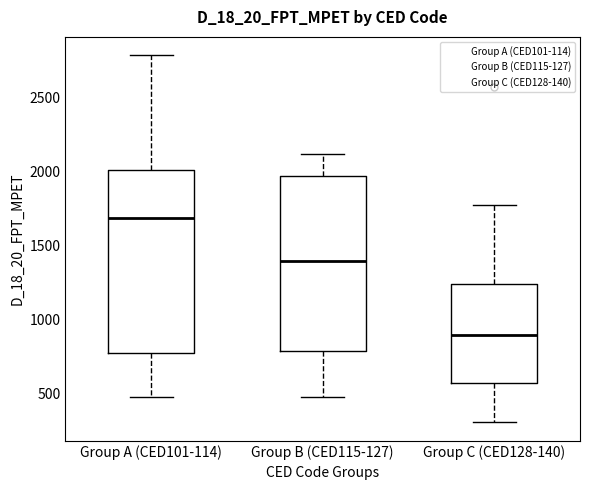

Reading left to right, transcribe this box plot: for each box, give where its median line is, the range the box spans, and where its two whiskers end, as read against the y-axis. The values are not printed on the chart, so give them approximately, as read against the axis.

Group A (CED101-114): median 1700, box 800 to 2000, whiskers 500 to 2800
Group B (CED115-127): median 1400, box 800 to 1950, whiskers 500 to 2100
Group C (CED128-140): median 900, box 600 to 1250, whiskers 300 to 1800